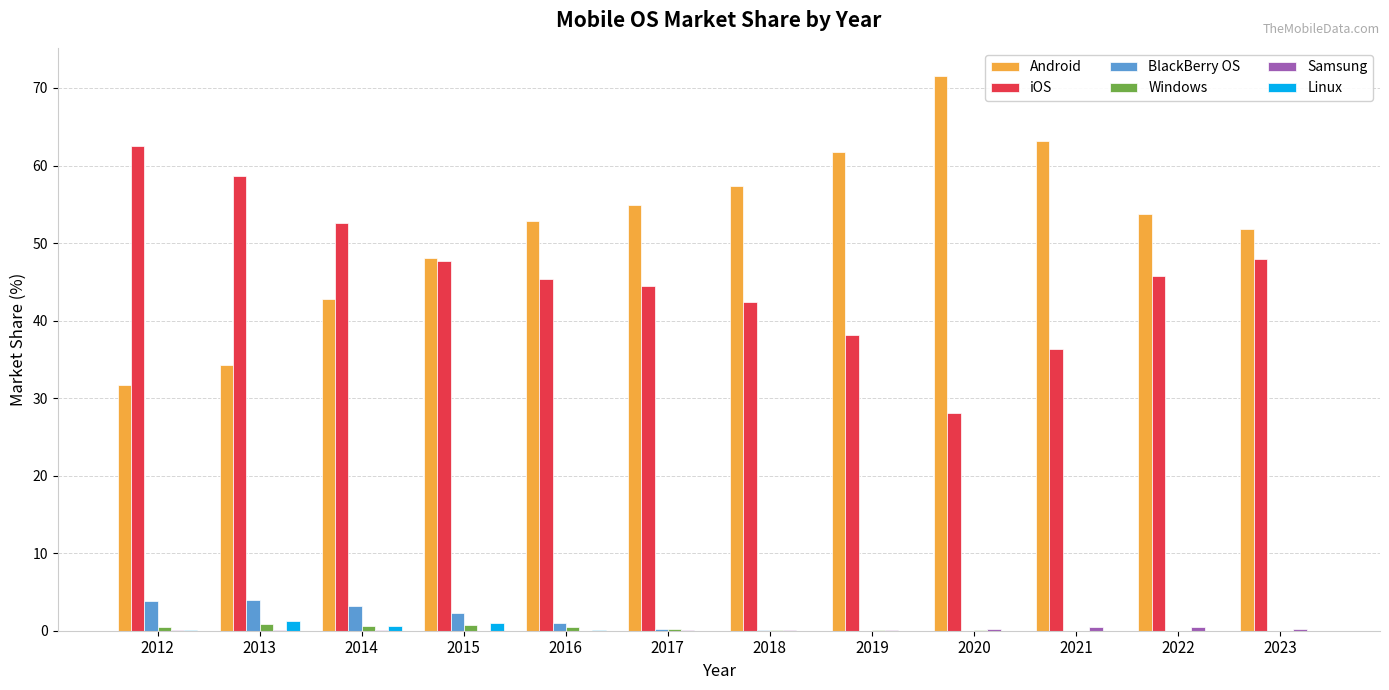

What is the difference between the Windows values at 2012 and 2014?

0.1